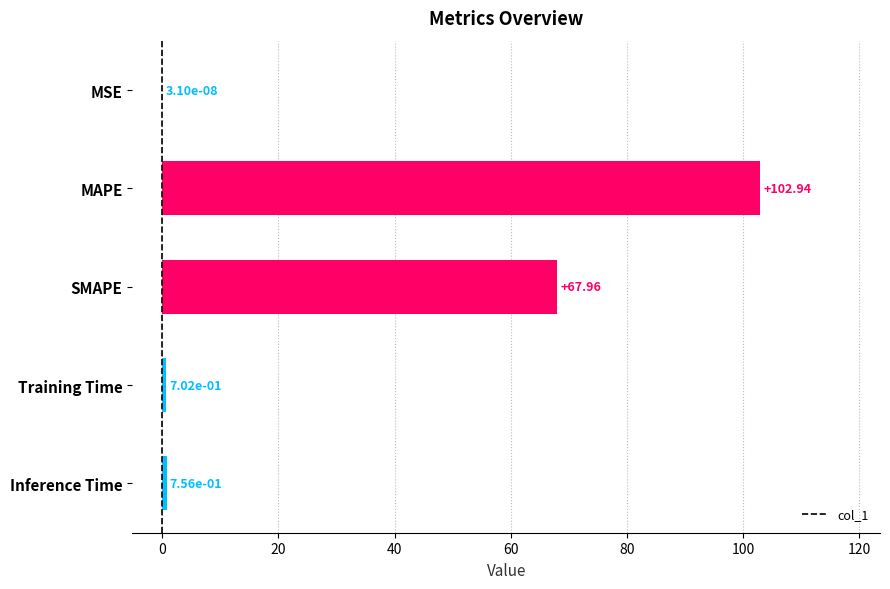

What is the change in value from MSE to MAPE?

+102.9